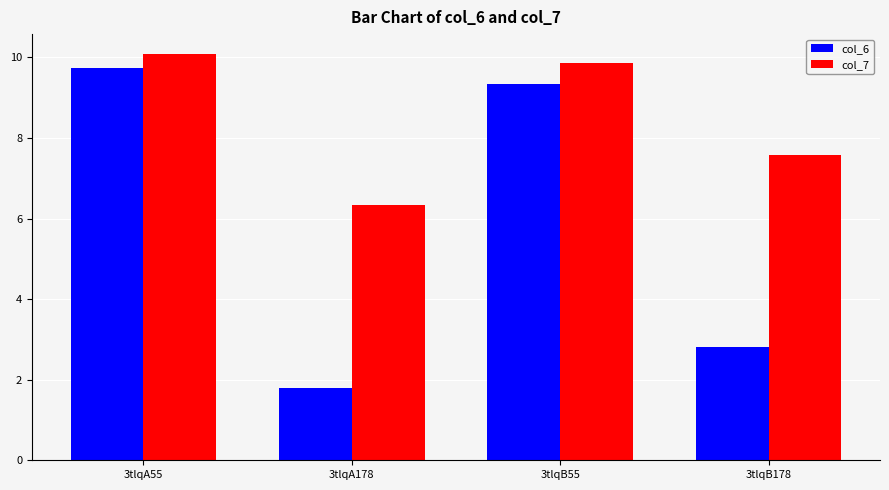

Reading left to right, list all the values displayed in this chart.

col_6: 3tlqA55=9.7	3tlqA178=1.8	3tlqB55=9.3	3tlqB178=2.8
col_7: 3tlqA55=10.1	3tlqA178=6.3	3tlqB55=9.9	3tlqB178=7.6